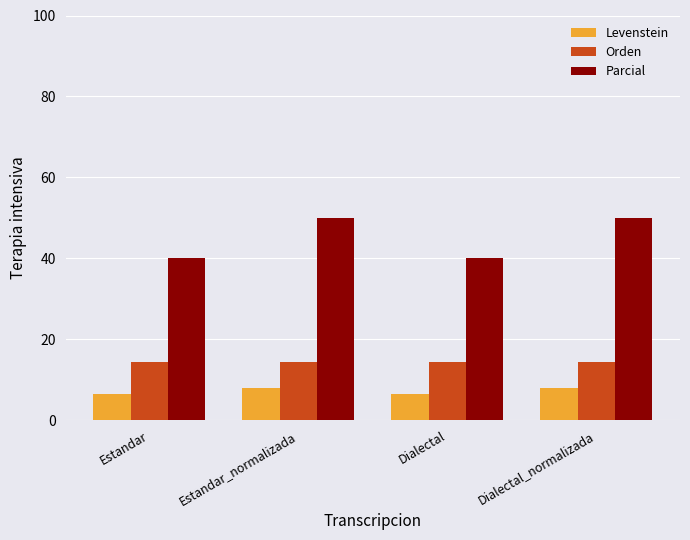

Between Estandar and Dialectal_normalizada, which series saw the biggest shift?

Parcial